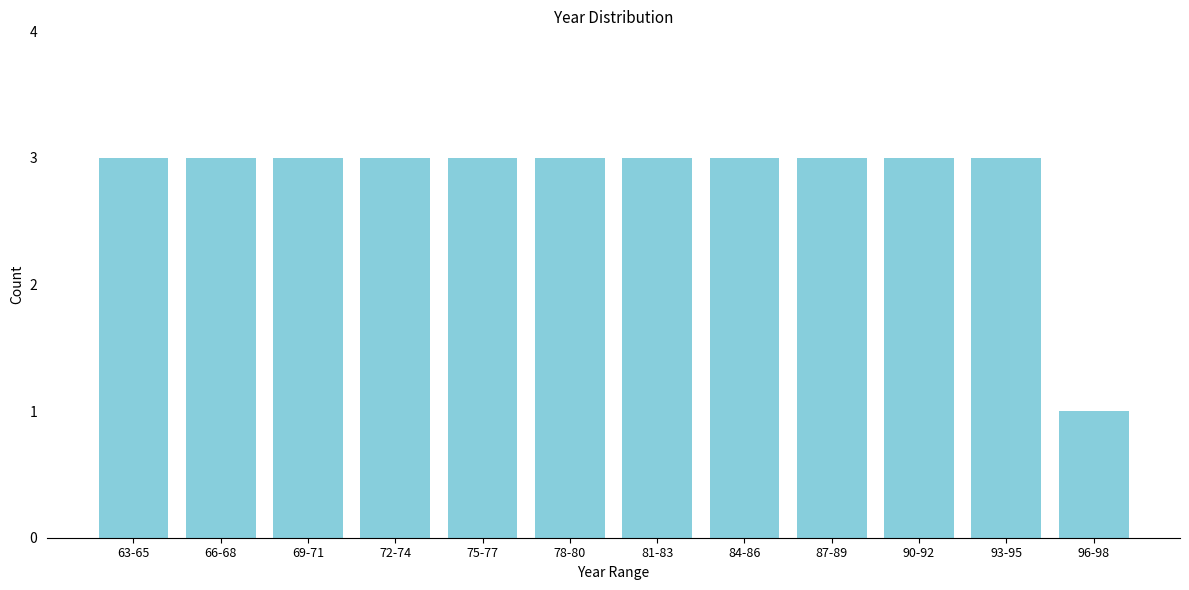

Reading right to left, list all the values displayed in this chart.

1	3	3	3	3	3	3	3	3	3	3	3